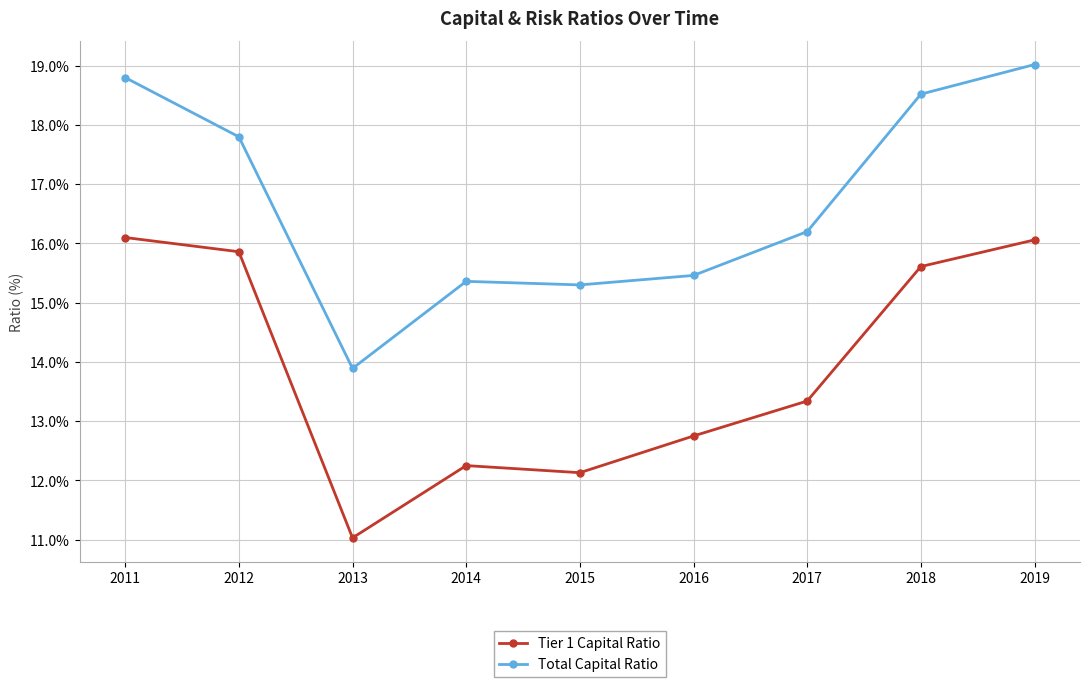

At which category does Tier 1 Capital Ratio reach its first local valley?

2013